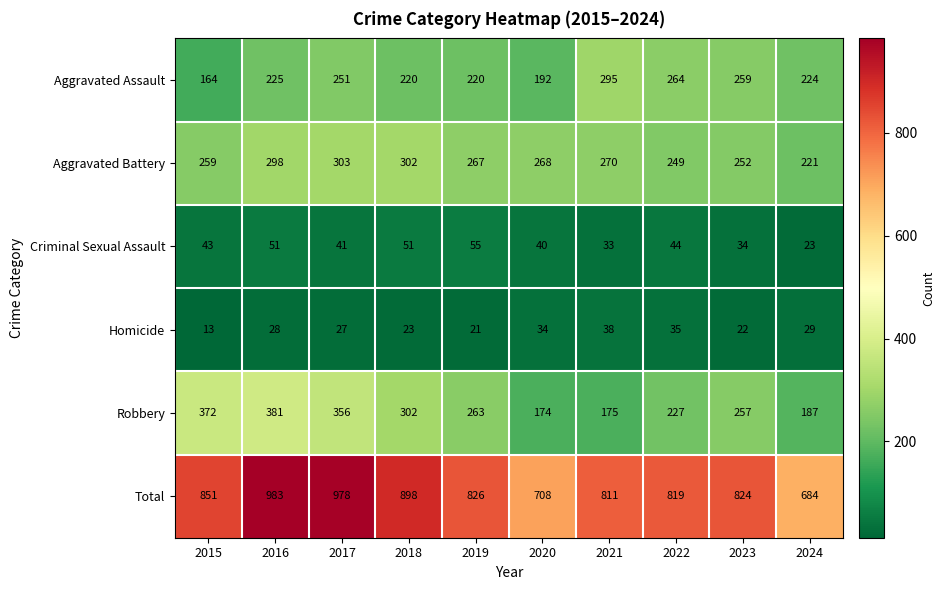

Which category has the lowest value in the Total series?

2024